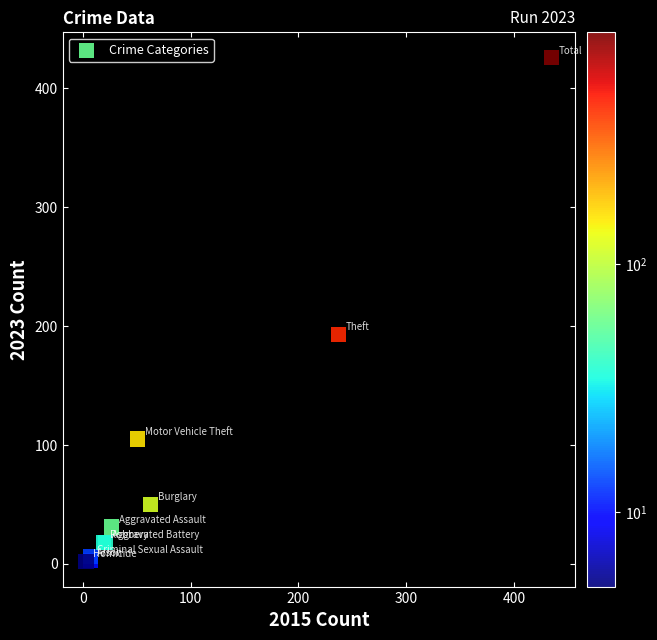

What Y value in the scatter plot is closest to 214?

193